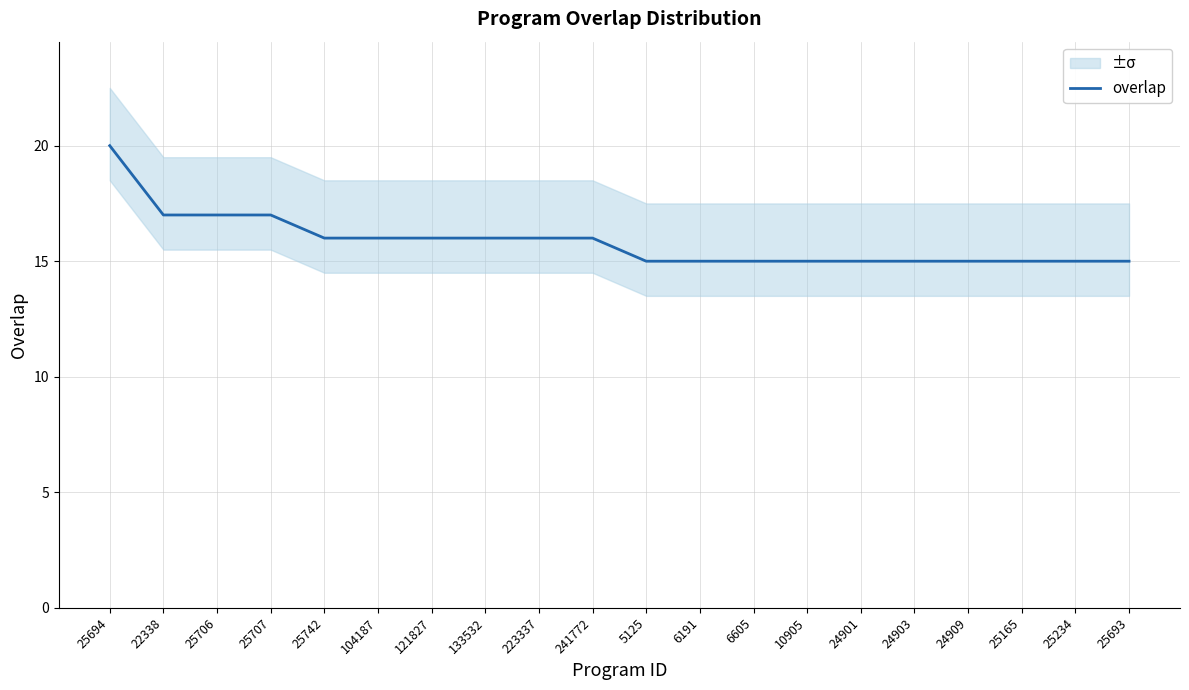

Reading left to right, what are all the values shown in this chart?

25694=20	22338=17	25706=17	25707=17	25742=16	104187=16	121827=16	133532=16	223337=16	241772=16	5125=15	6191=15	6605=15	10905=15	24901=15	24903=15	24909=15	25165=15	25234=15	25693=15